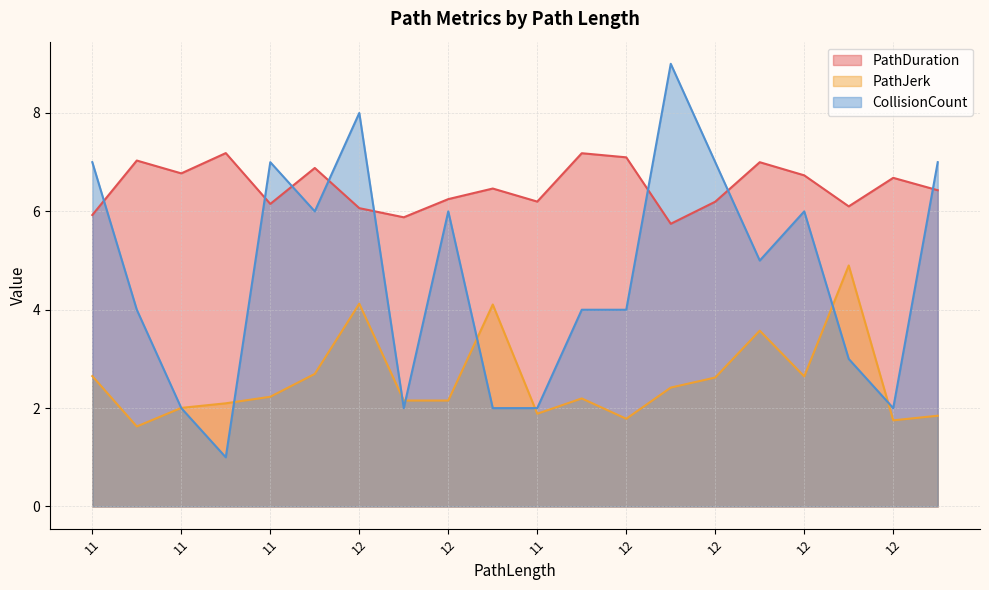

After their last crossing, which series has the higher values: CollisionCount or PathDuration?

CollisionCount